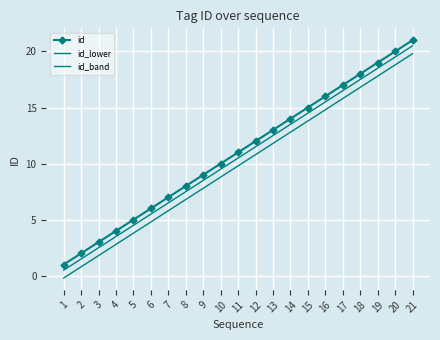

Rank the series at 10 from highest to lowest value.

id, id_lower, id_band